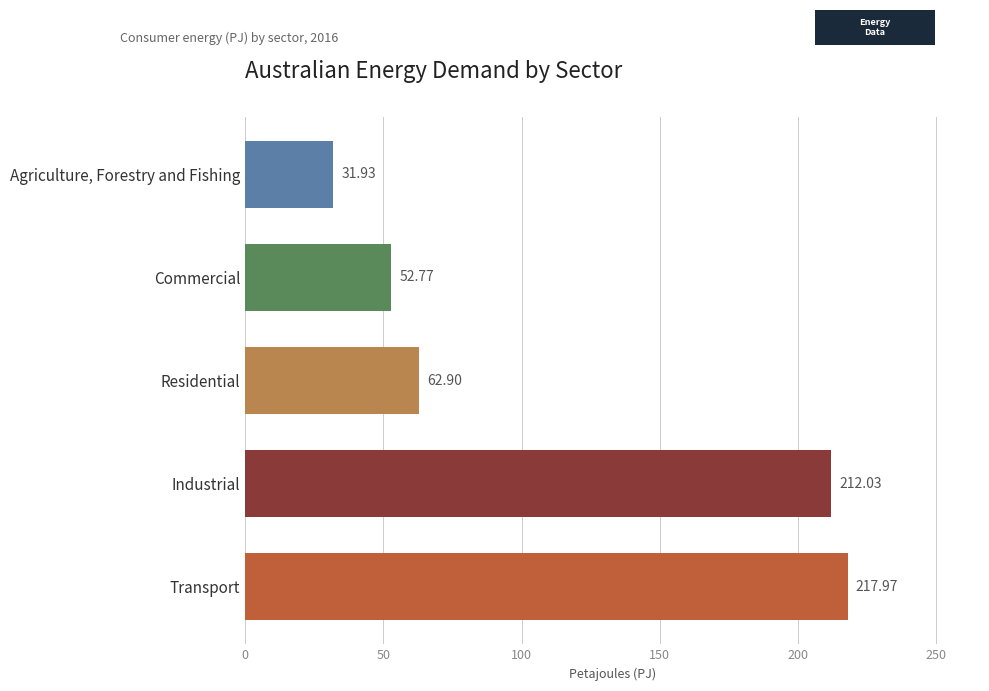

What is the change in value from Industrial to Residential?

-149.1